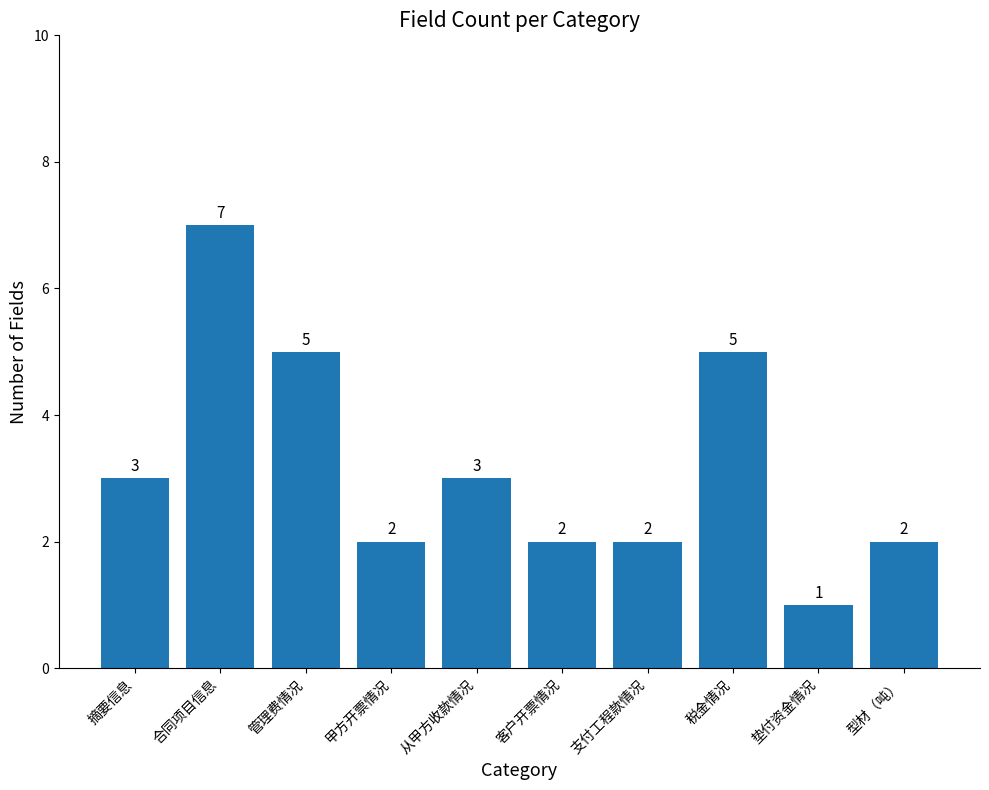

Does the chart contain any negative values?

No